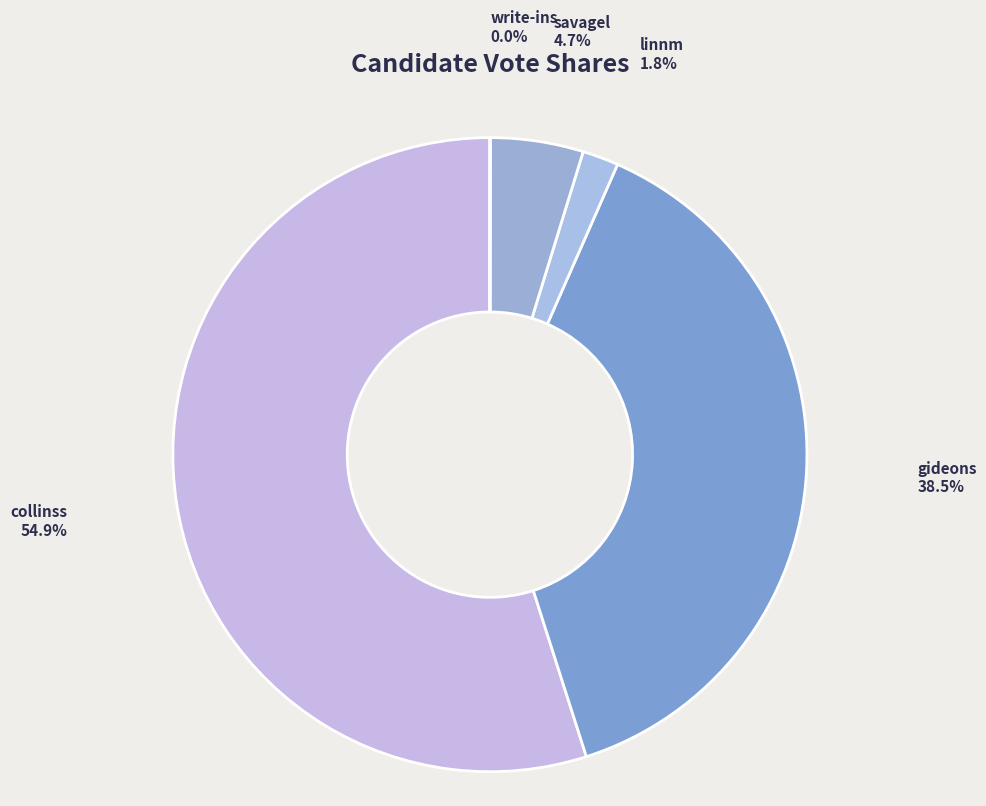

To the nearest percent, what portion does savagel represent?

5%